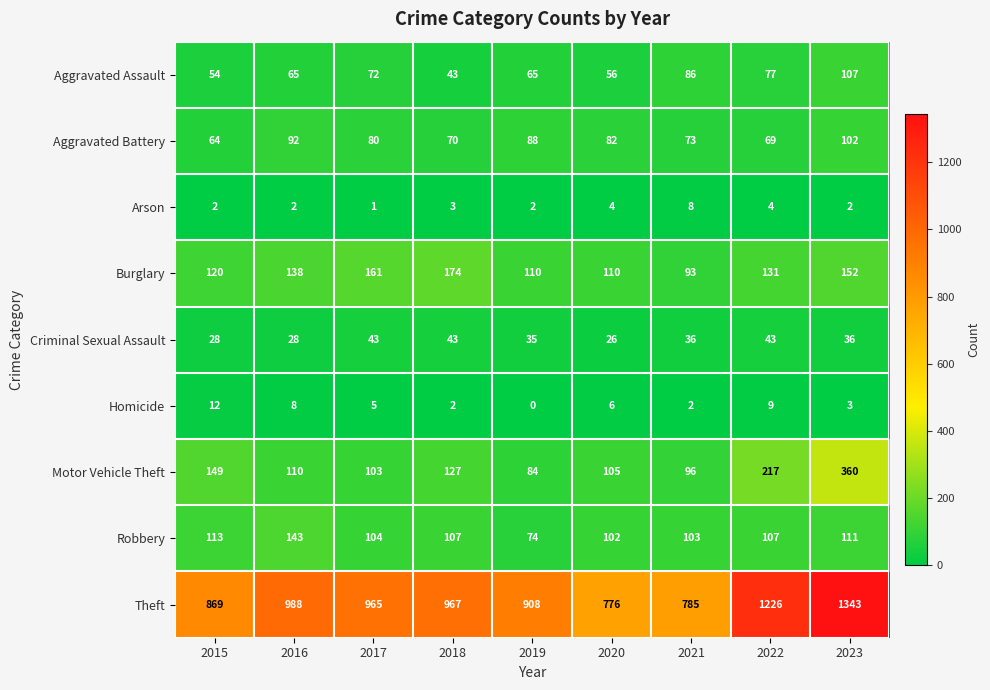

What is the difference between the Aggravated Battery values at 2022 and 2023?

33